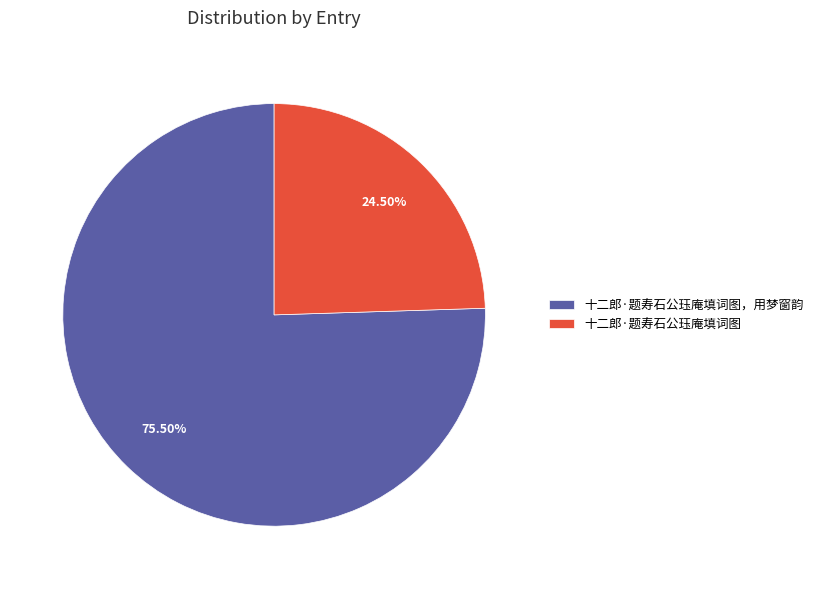

Which slice is the largest?

十二郎·题寿石公珏庵填词图，用梦窗韵